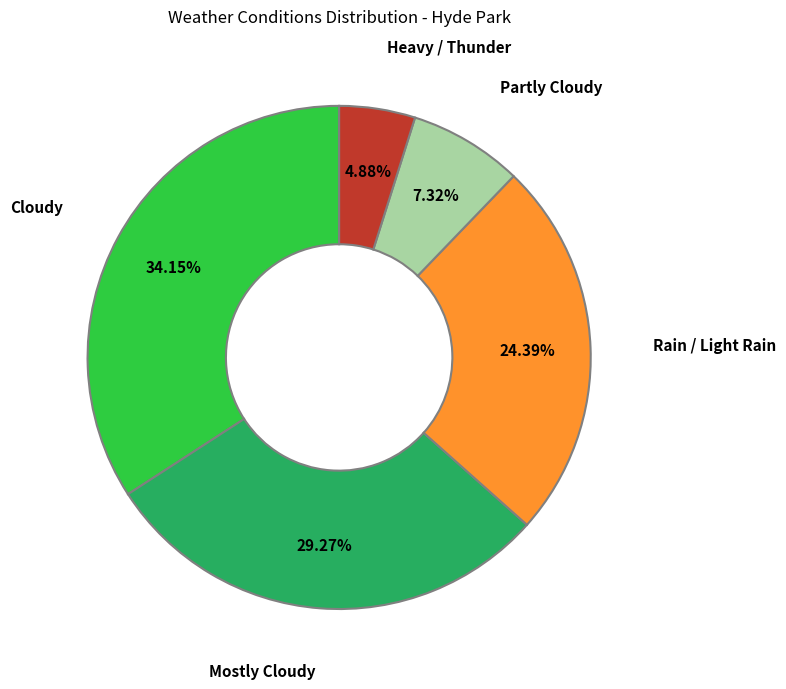

Does any single category account for the majority?

No